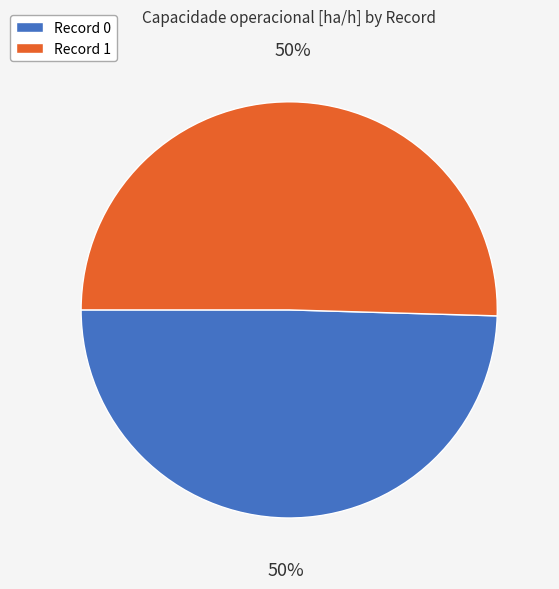

Count the number of slices in the pie.

2